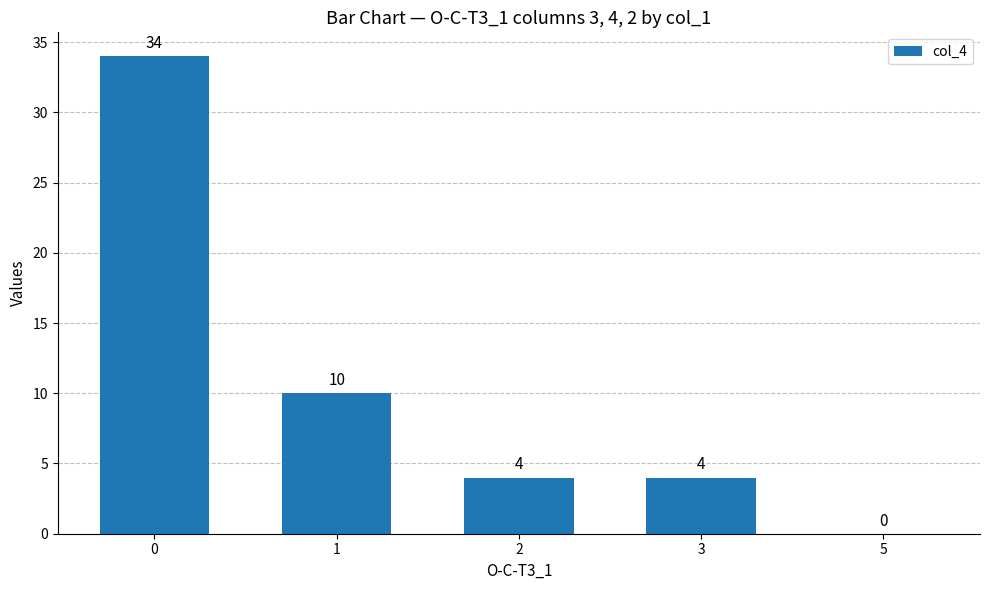

Are the bars horizontal?

No